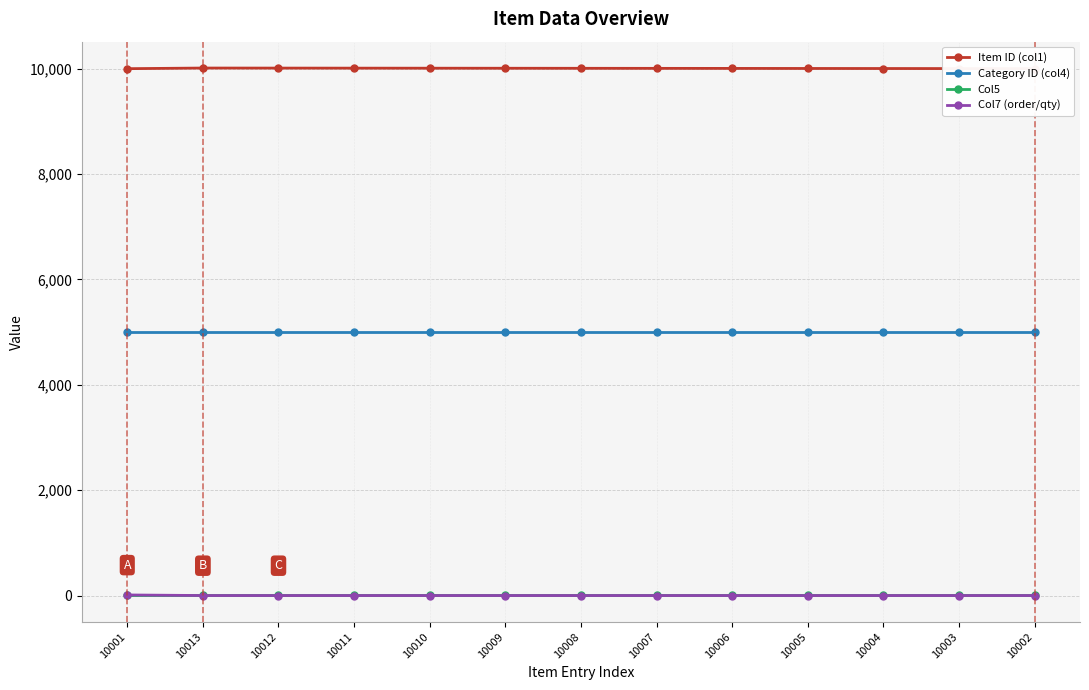

Which series has the largest total across all categories?

Item ID (col1)